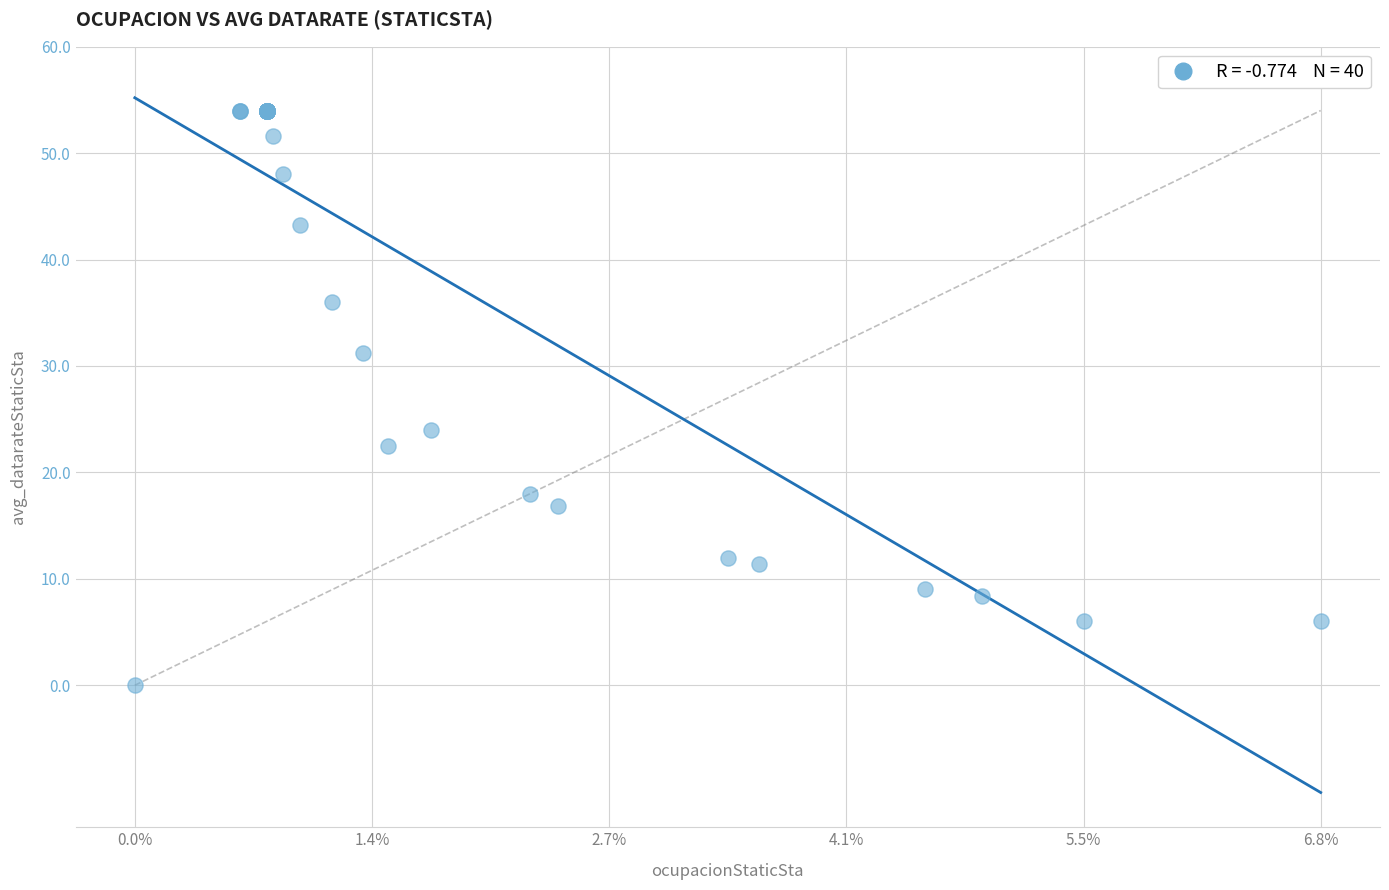

What Y value in the scatter plot is closest to 27?

24.0